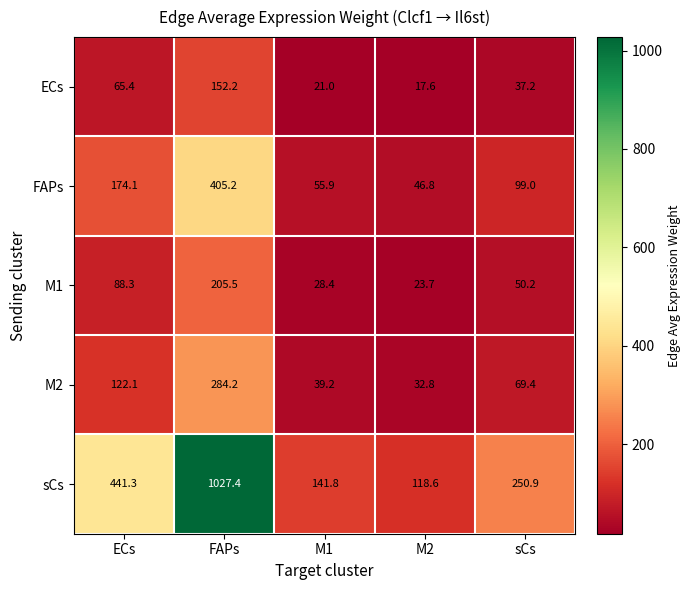

What is the greatest value displayed?

1027.4